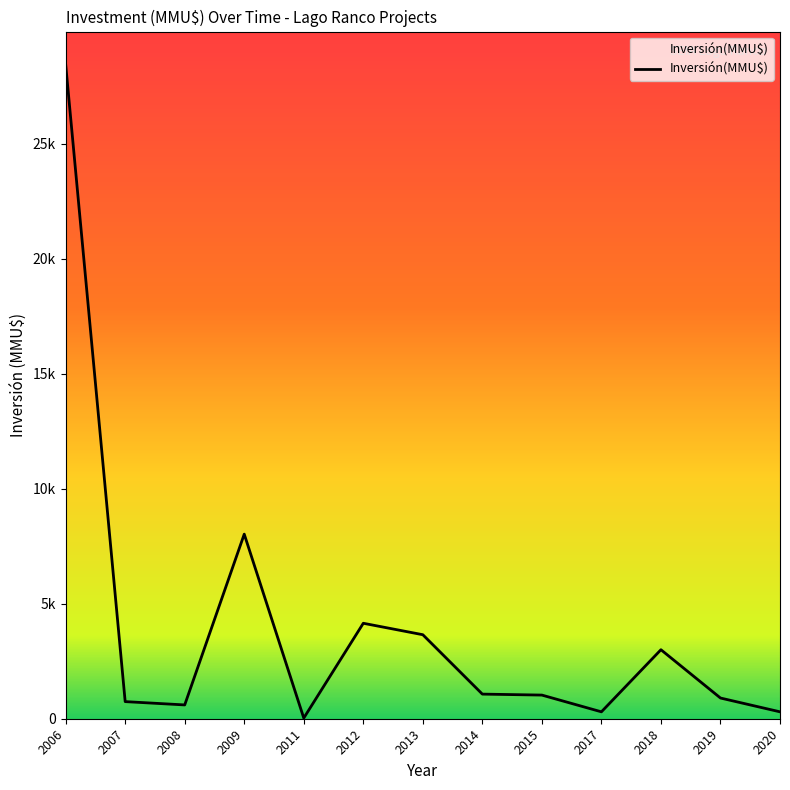

Does the chart display data point markers on the line(s)?

No